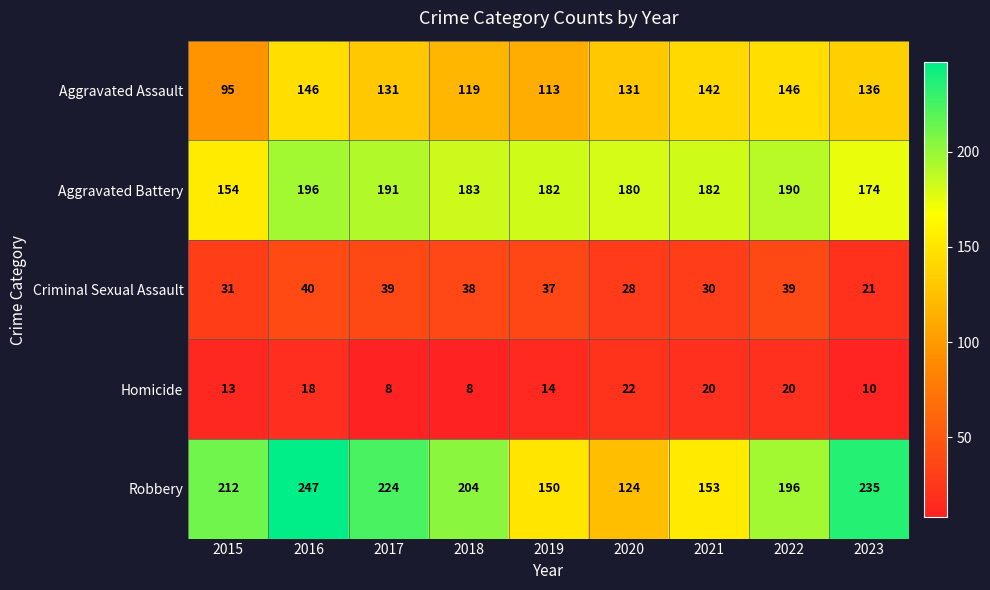

What is the sum of all Homicide values?

133